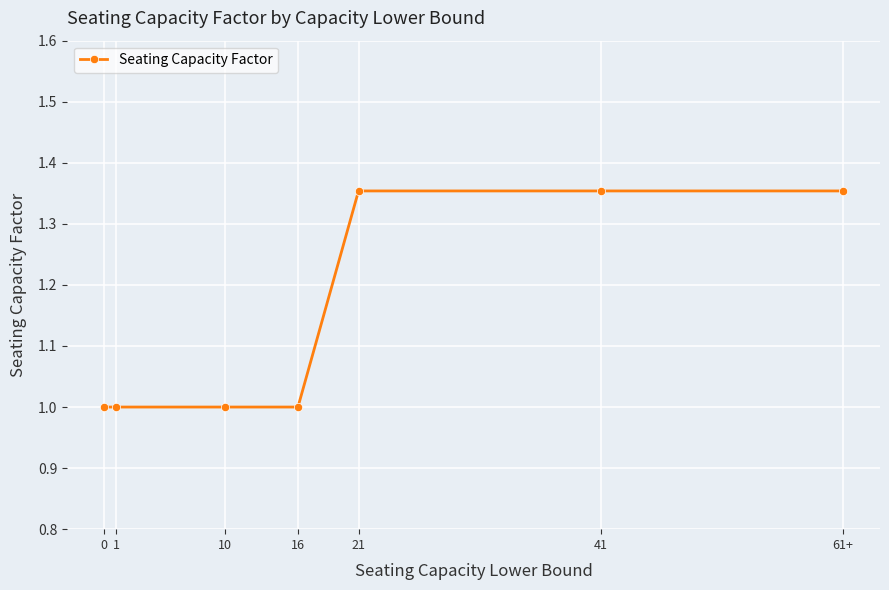

Count the values in the range 1 to 2.

7